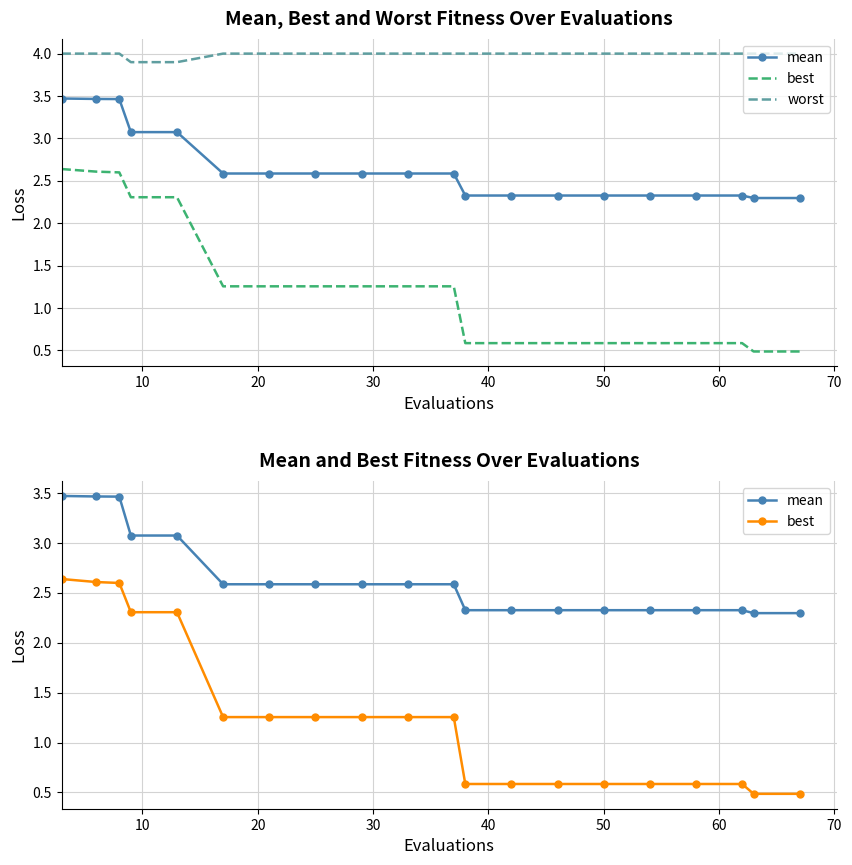

Reading left to right, list all the values displayed in this chart.

mean: 3.5	3.5	3.5	3.1	3.1	2.6	2.6	2.6	2.6	2.6	2.6	2.3	2.3	2.3	2.3	2.3	2.3	2.3	2.3	2.3
best: 2.6	2.6	2.6	2.3	2.3	1.3	1.3	1.3	1.3	1.3	1.3	0.6	0.6	0.6	0.6	0.6	0.6	0.6	0.5	0.5
worst: 4.0	4.0	4.0	3.9	3.9	4.0	4.0	4.0	4.0	4.0	4.0	4.0	4.0	4.0	4.0	4.0	4.0	4.0	4.0	4.0